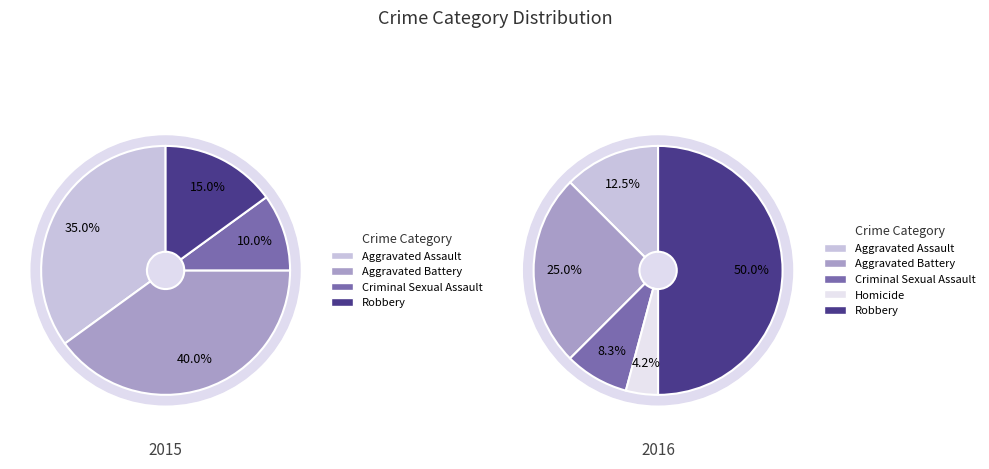

Is the sum of Robbery and Aggravated Assault greater than half?

No